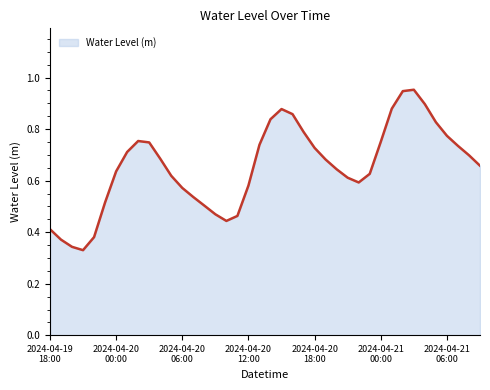

What is the sum of all values?

26.2